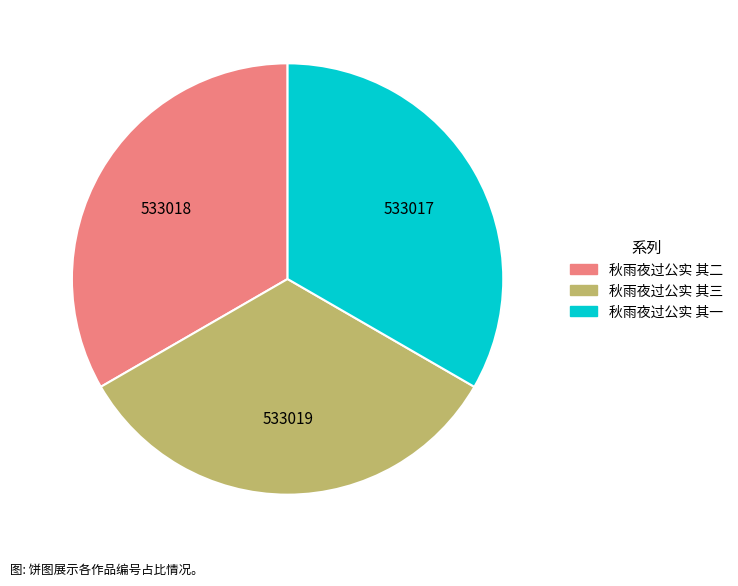

Is there a majority slice in this chart?

No